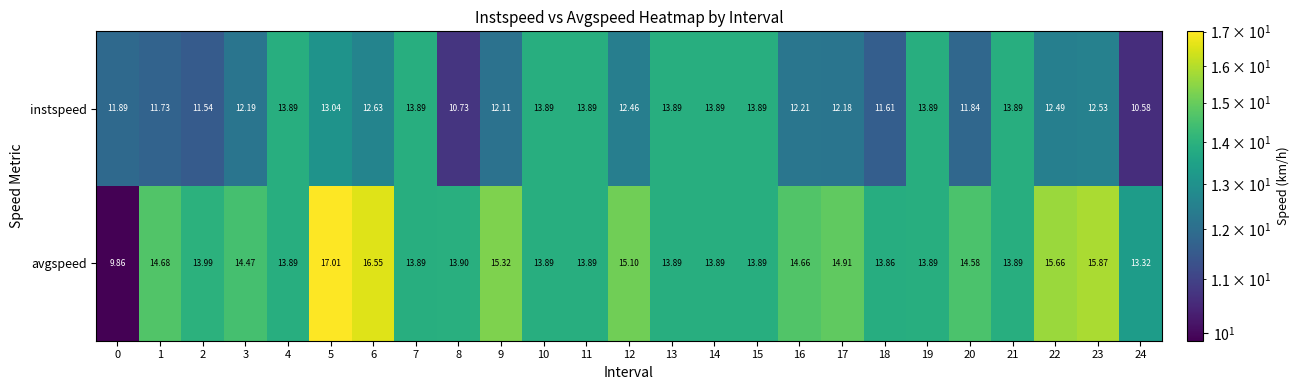

Which series has the largest total across all categories?

avgspeed